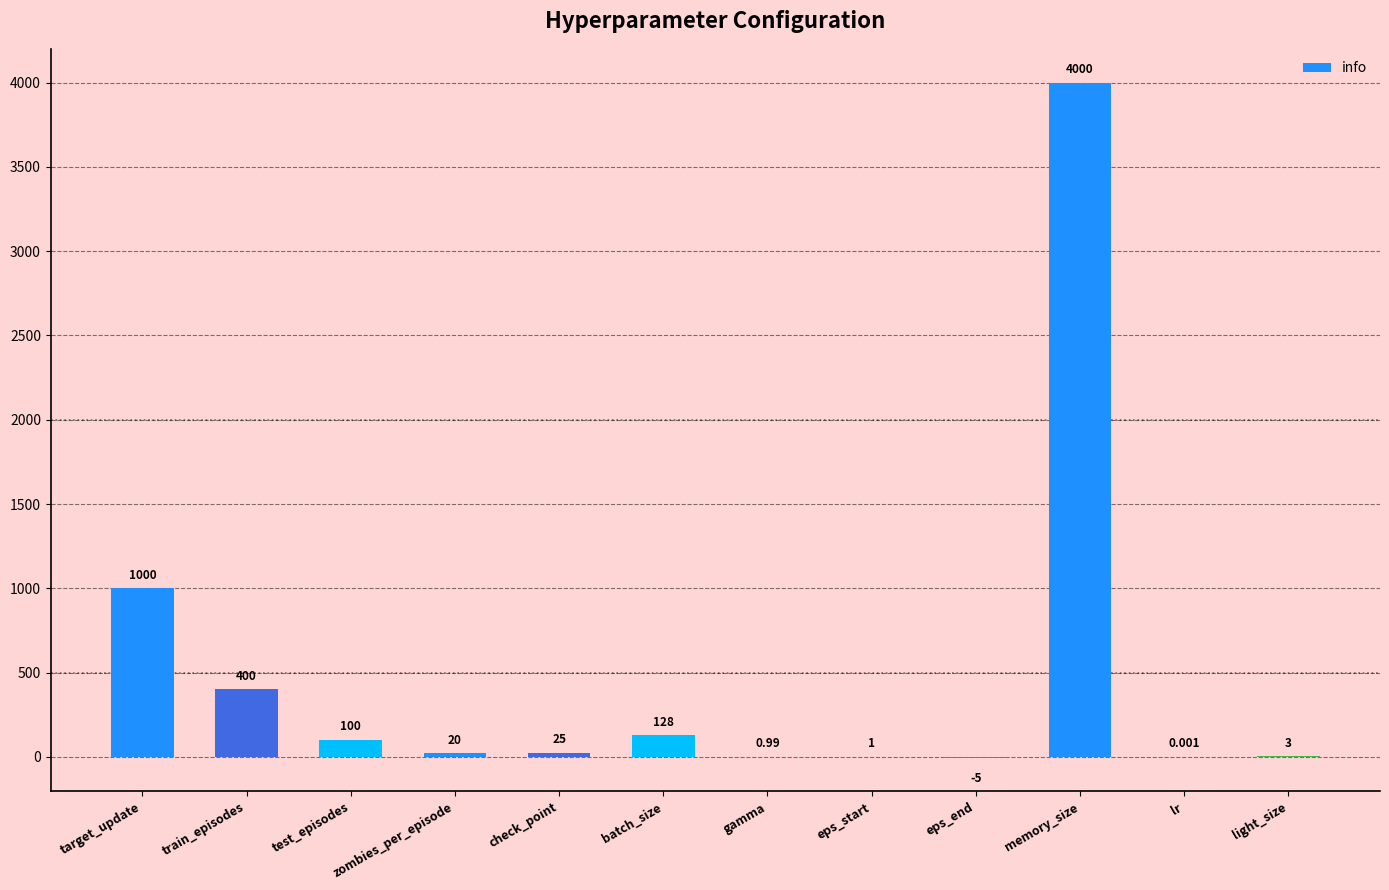

Which has a higher value, eps_start or eps_end?

eps_start